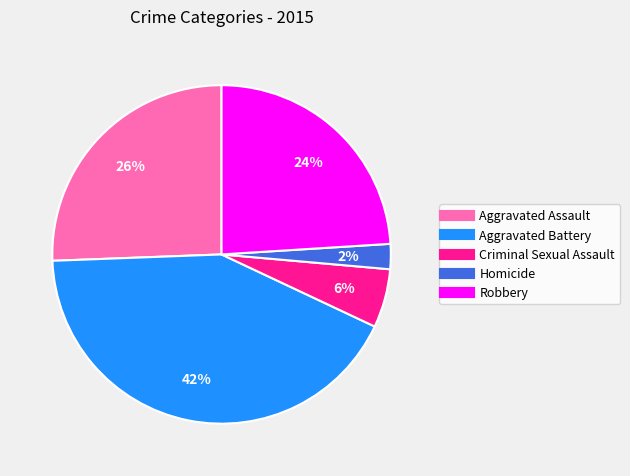

Is it true that Aggravated Assault is 26% of the pie?

True